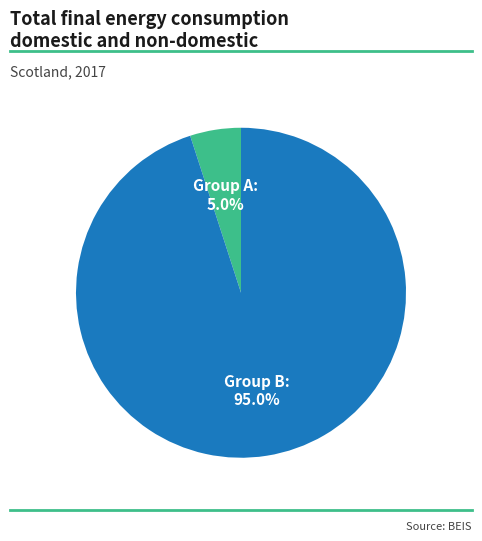

To the nearest percent, what is the difference between the largest and smallest slice percentages?

90%